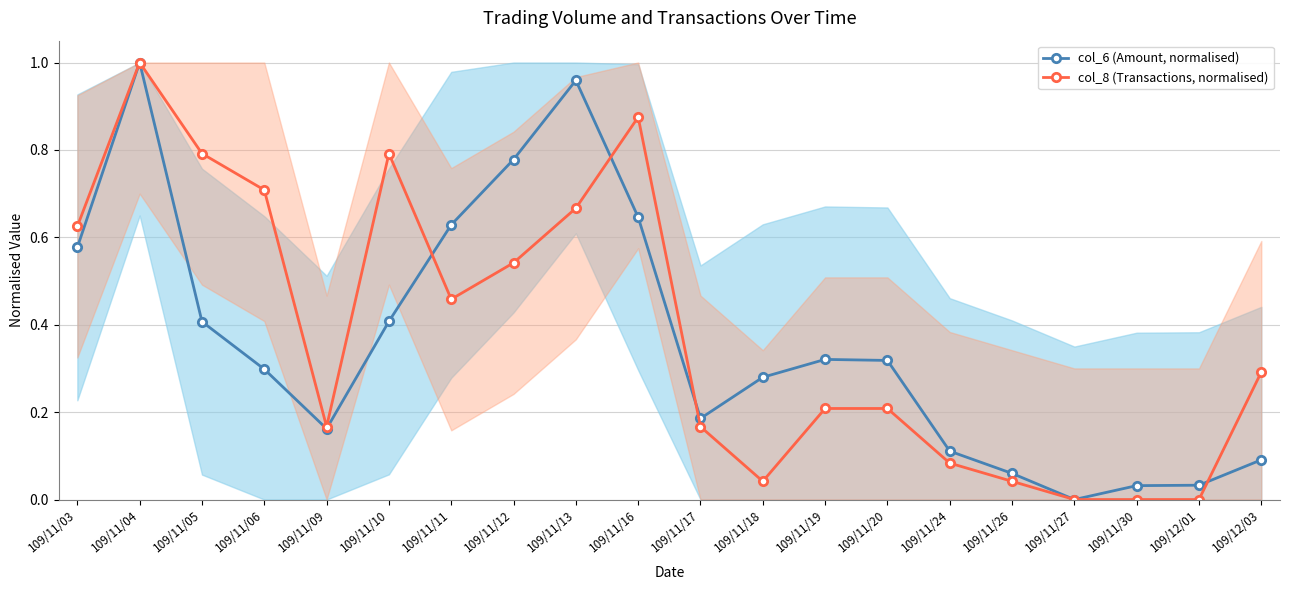

List the series in order of their peak value, highest first.

col_6 (Amount, normalised), col_8 (Transactions, normalised)